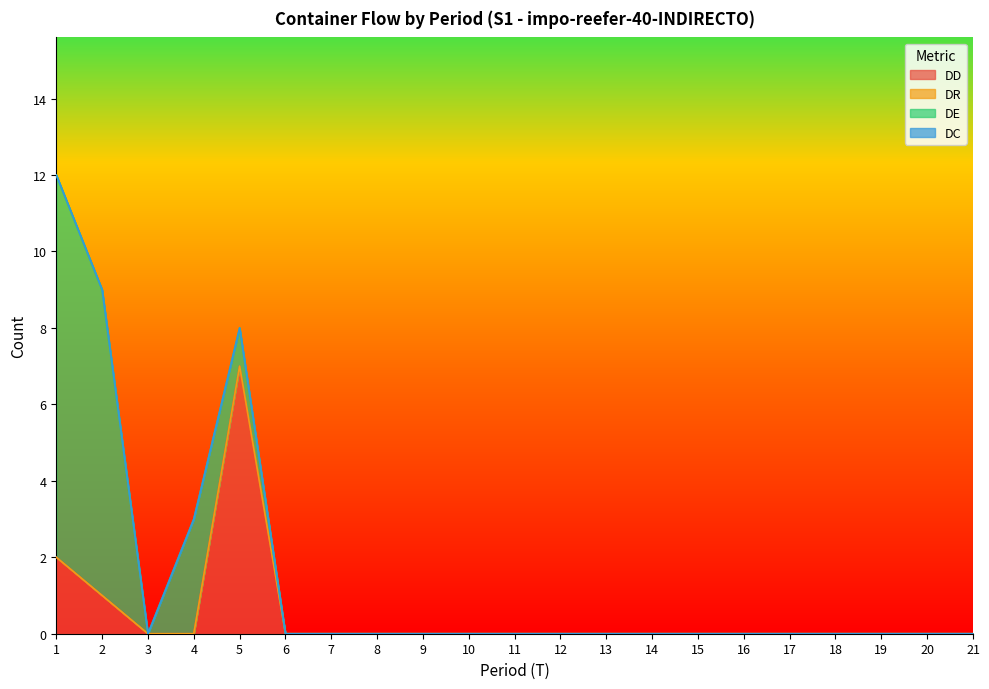

At which category is the sum across all series the highest?

1